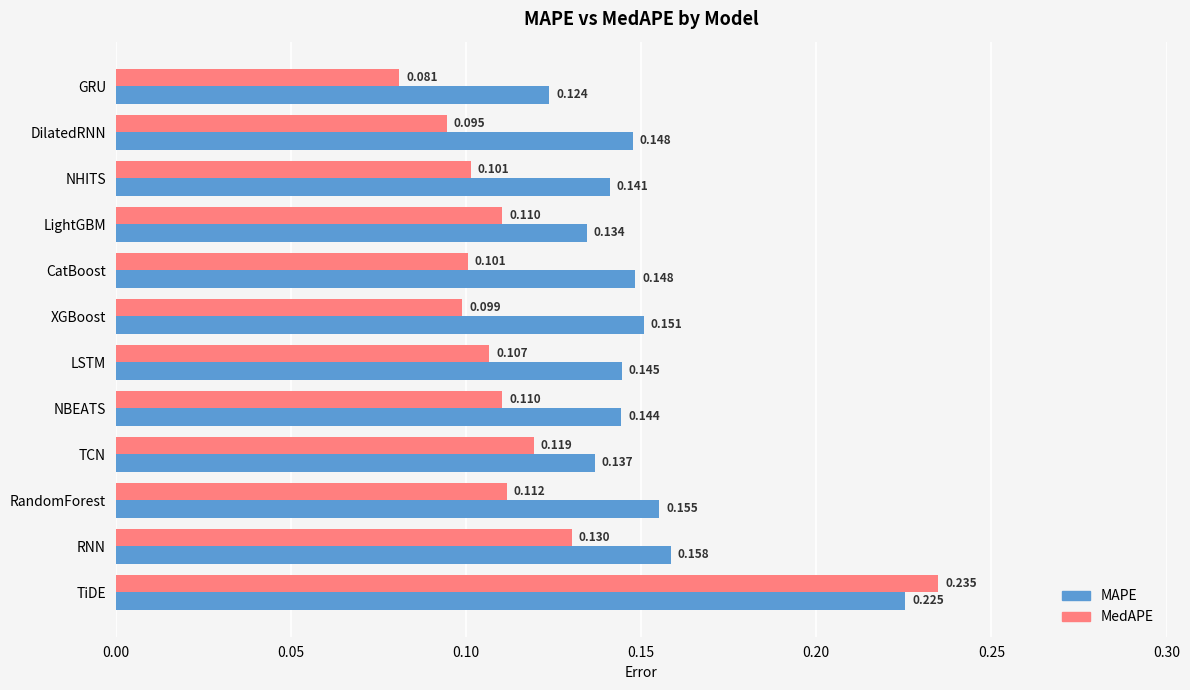

At NHITS, list the series in order from largest to smallest.

MAPE, MedAPE